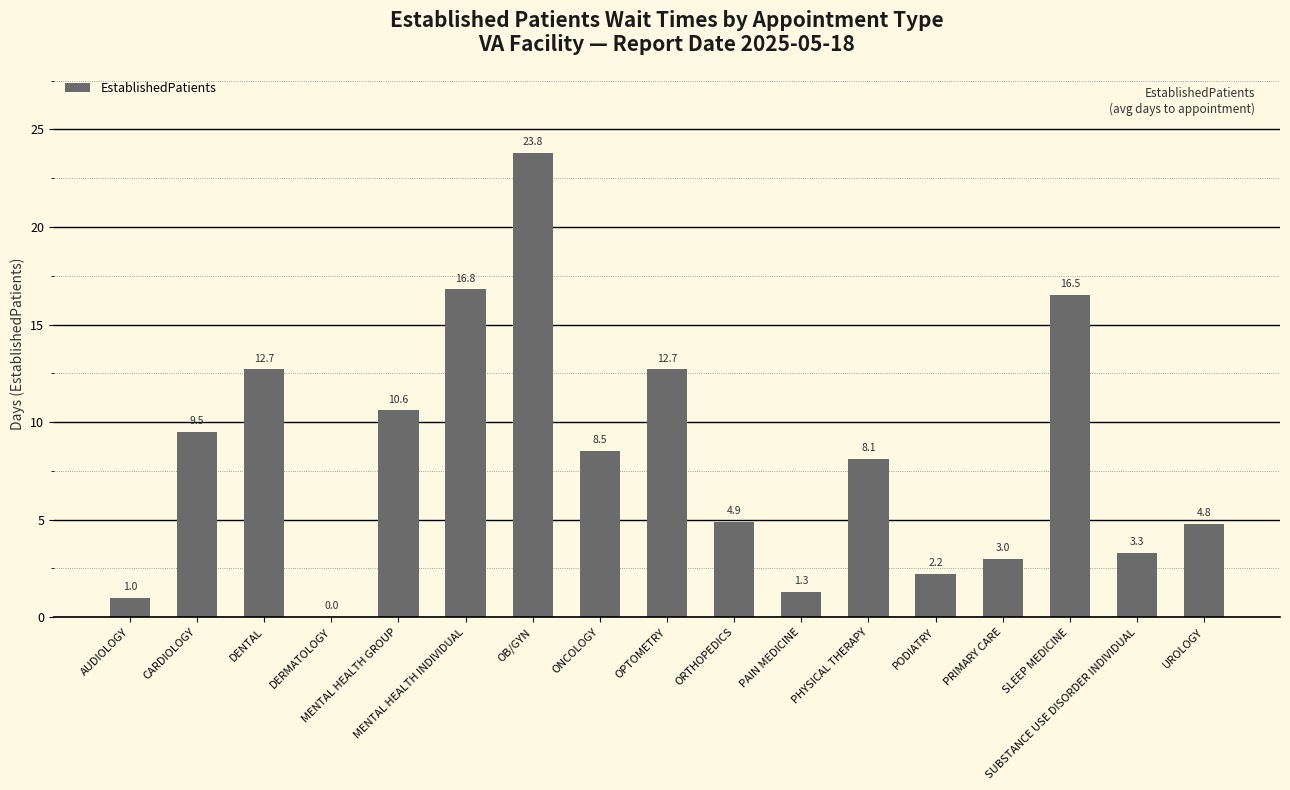

What is the change in value from CARDIOLOGY to SLEEP MEDICINE?

+7.0